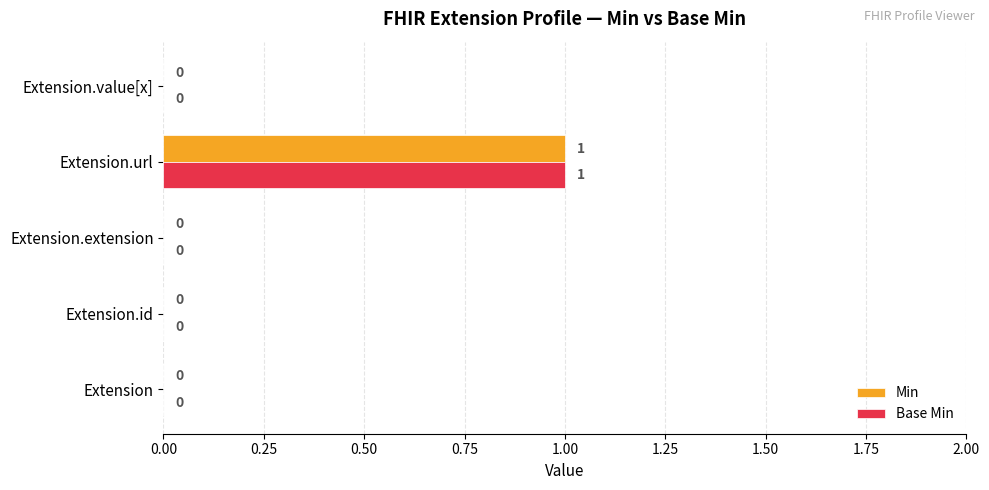

At which category is the sum across all series the highest?

Extension.url